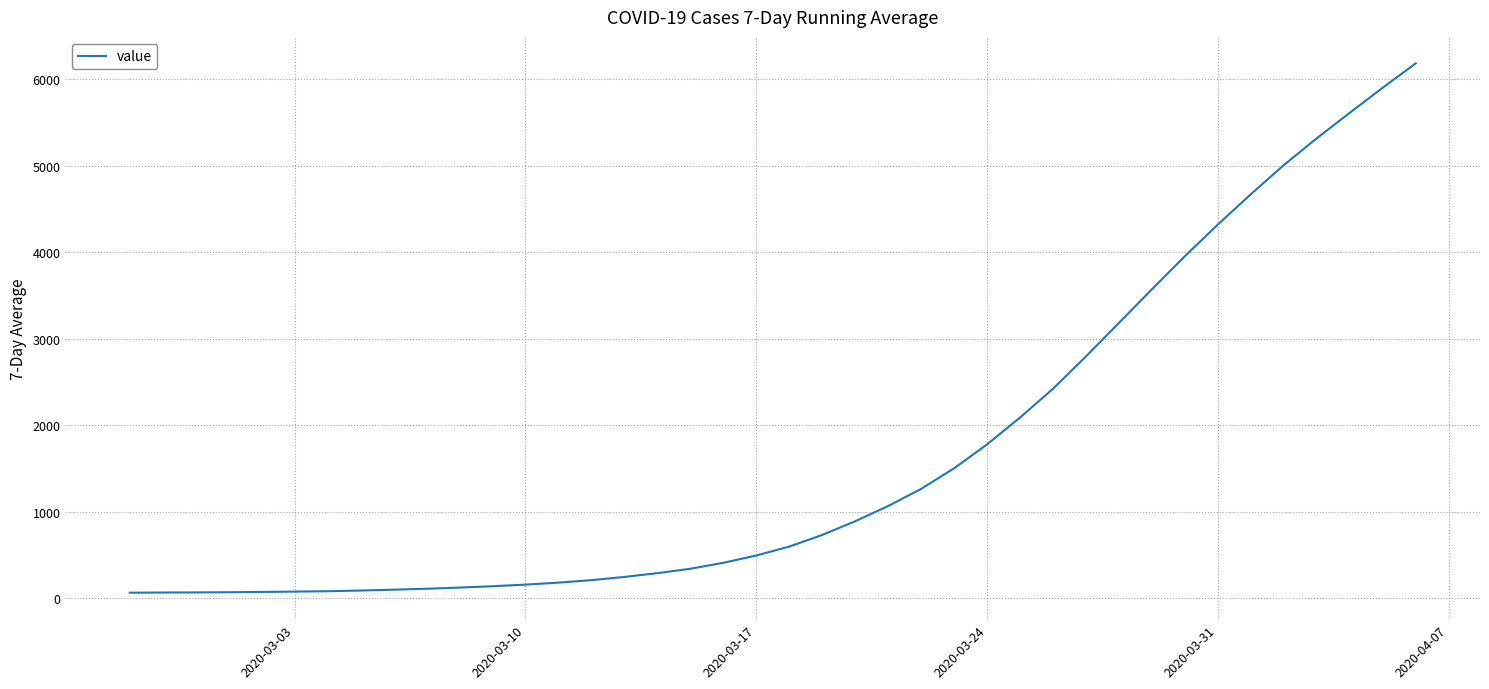

What is the sum of all values?

66237.1